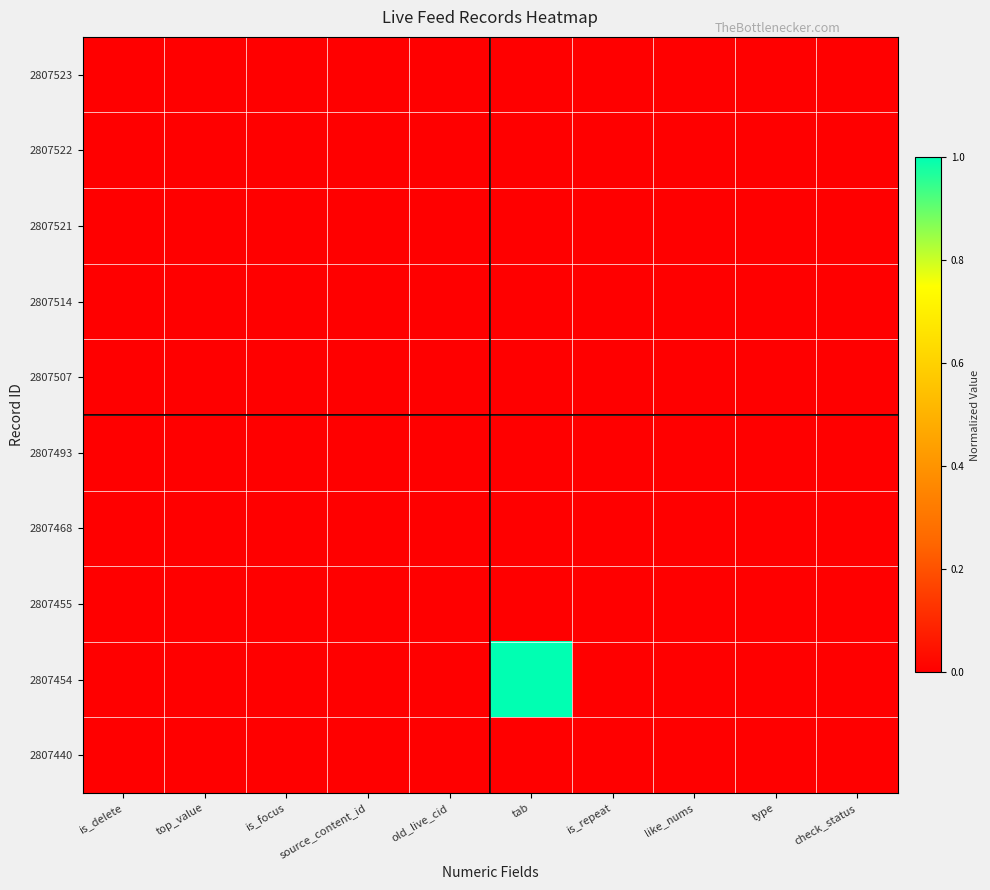

Rank the series by their maximum value, from highest to lowest.

2807454, 2807523, 2807522, 2807521, 2807514, 2807507, 2807493, 2807468, 2807455, 2807440